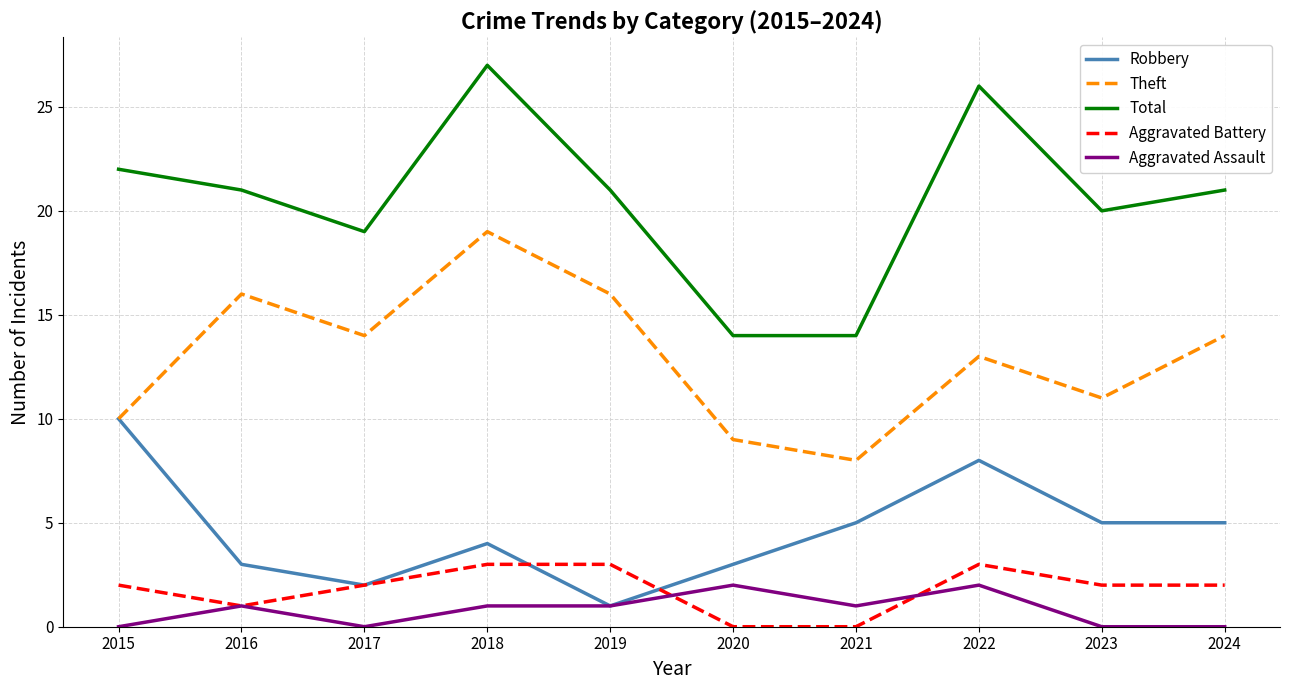

How many lines are shown in the chart?

5